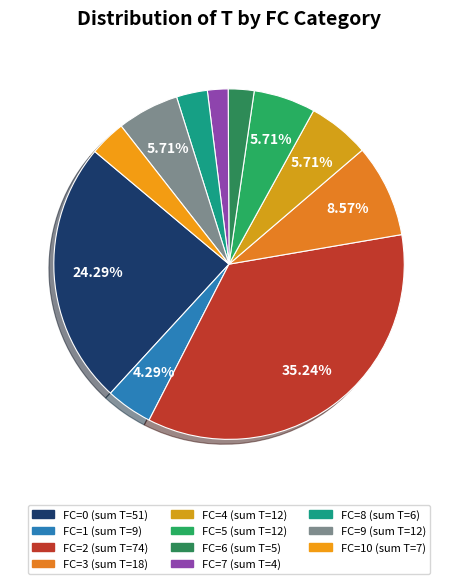

Count the number of slices in the pie.

11